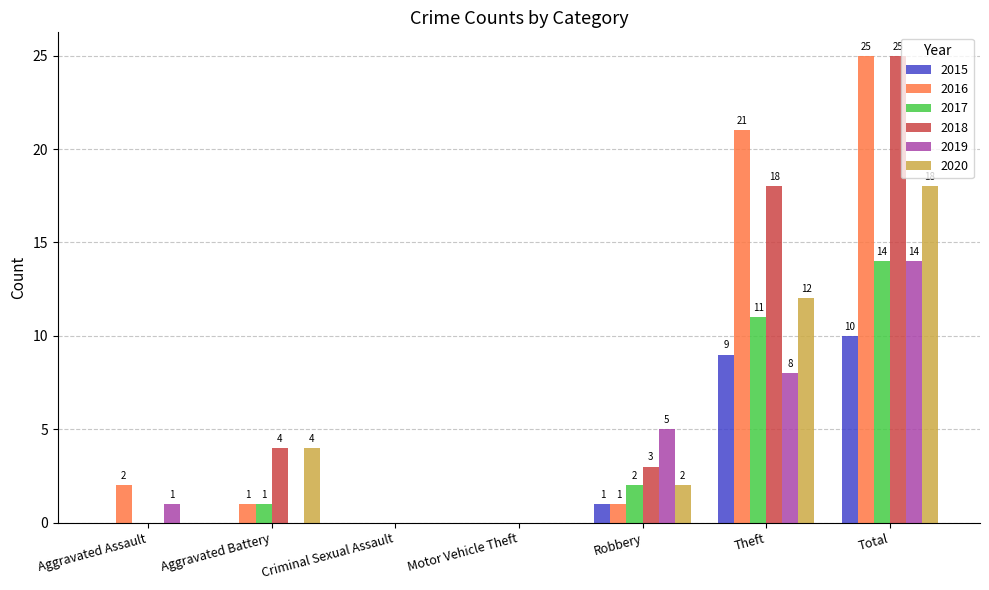

Which category has the highest value in the 2018 series?

Total